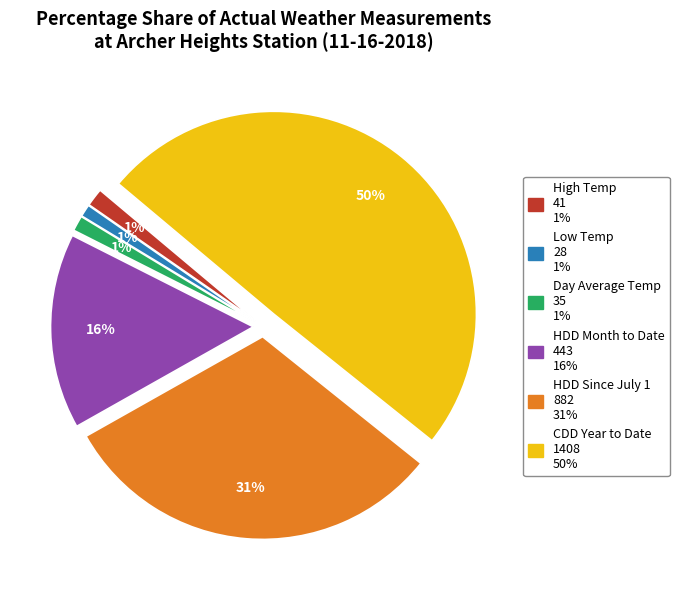

To the nearest percent, what is the difference between the largest and smallest slice percentages?

49%